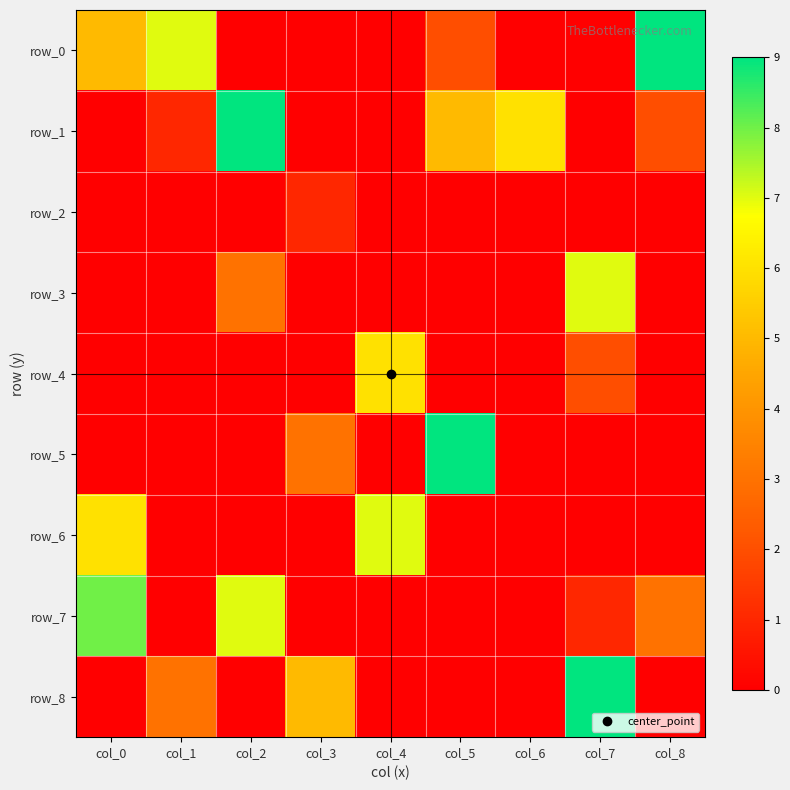

Which series has the largest total across all categories?

row_0